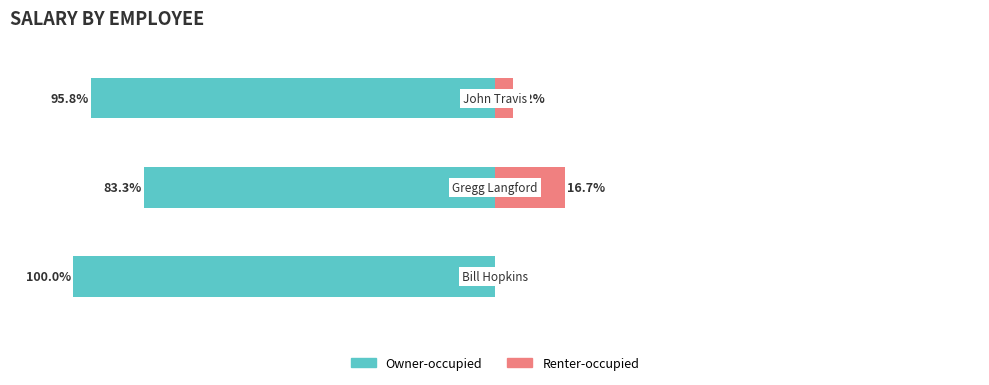

Which series has the largest range (max minus min)?

Owner-occupied